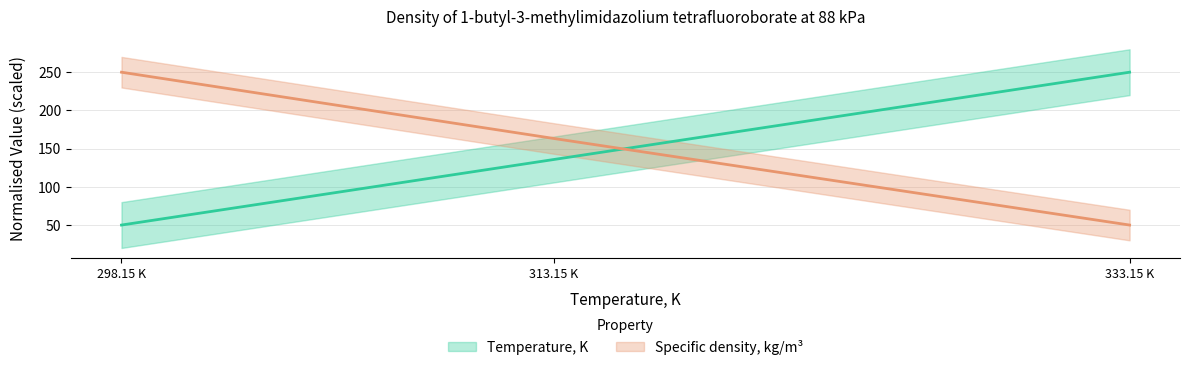

How many Specific density, kg/m3 values are between 50 and 250?

3